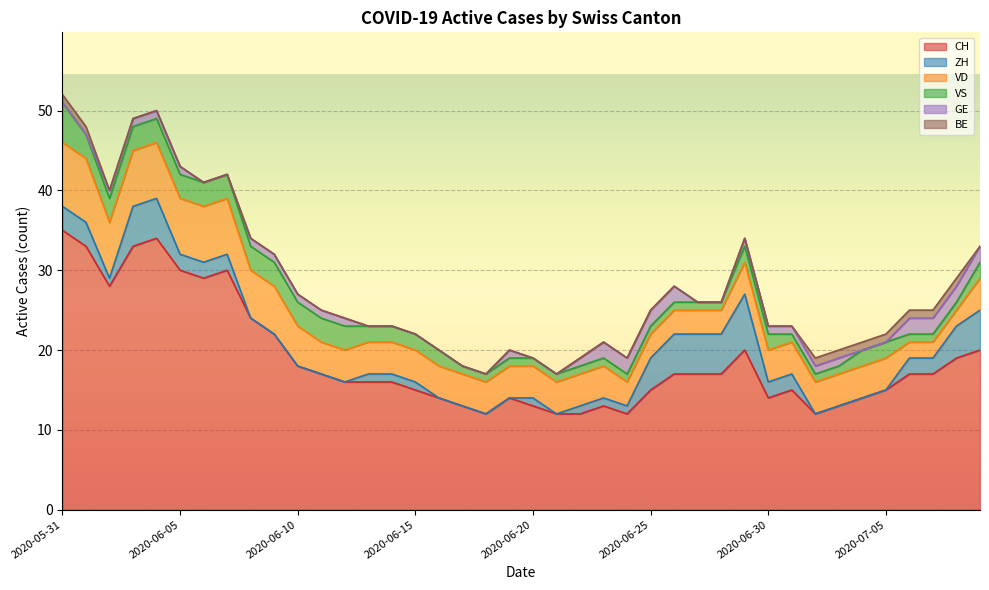

What are all the series names shown in the legend?

CH, ZH, VD, VS, GE, BE